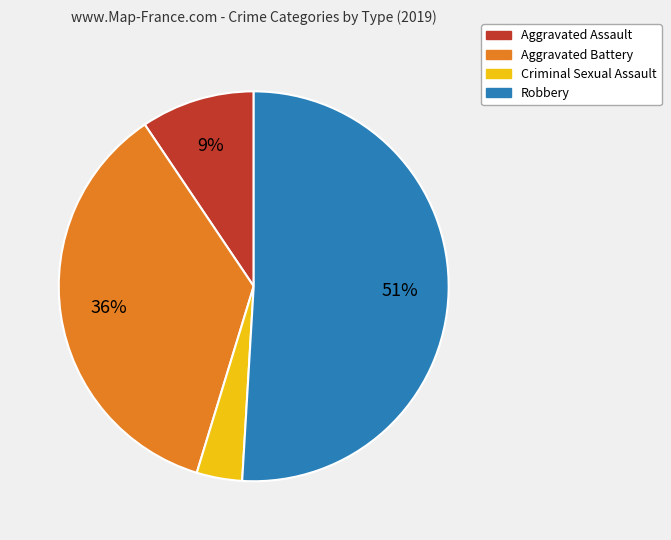

To the nearest percent, what portion does Robbery represent?

51%